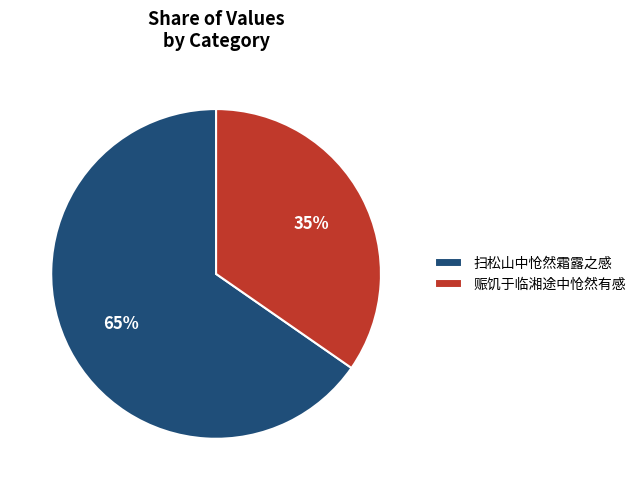

Between 扫松山中怆然霜露之感 and 赈饥于临湘途中怆然有感, which is larger?

扫松山中怆然霜露之感